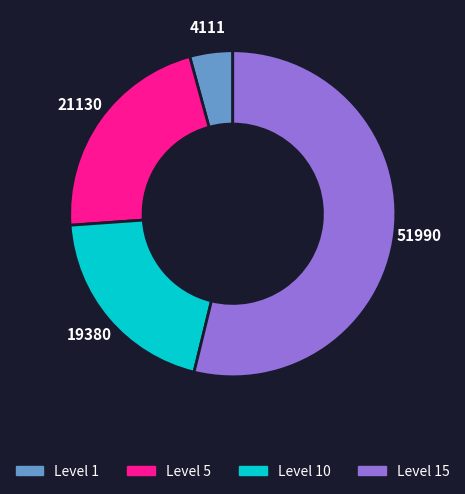

Does any single category account for the majority?

Yes